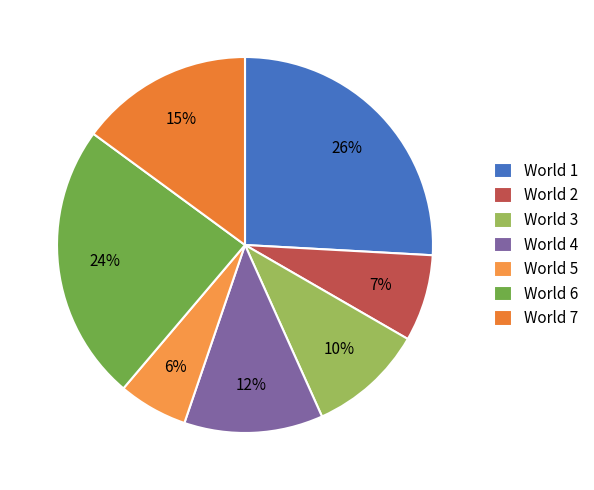

What is the smallest slice in the pie chart?

World 5